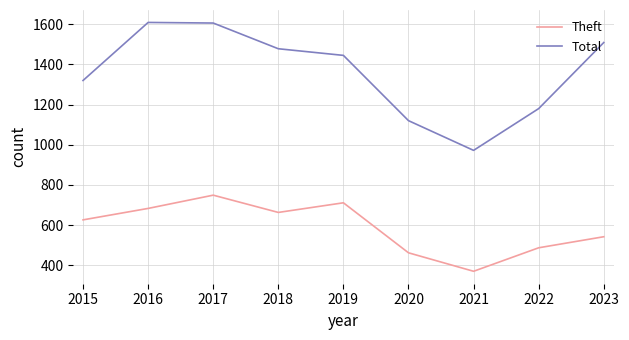

At 2016, list the series in order from smallest to largest.

Theft, Total